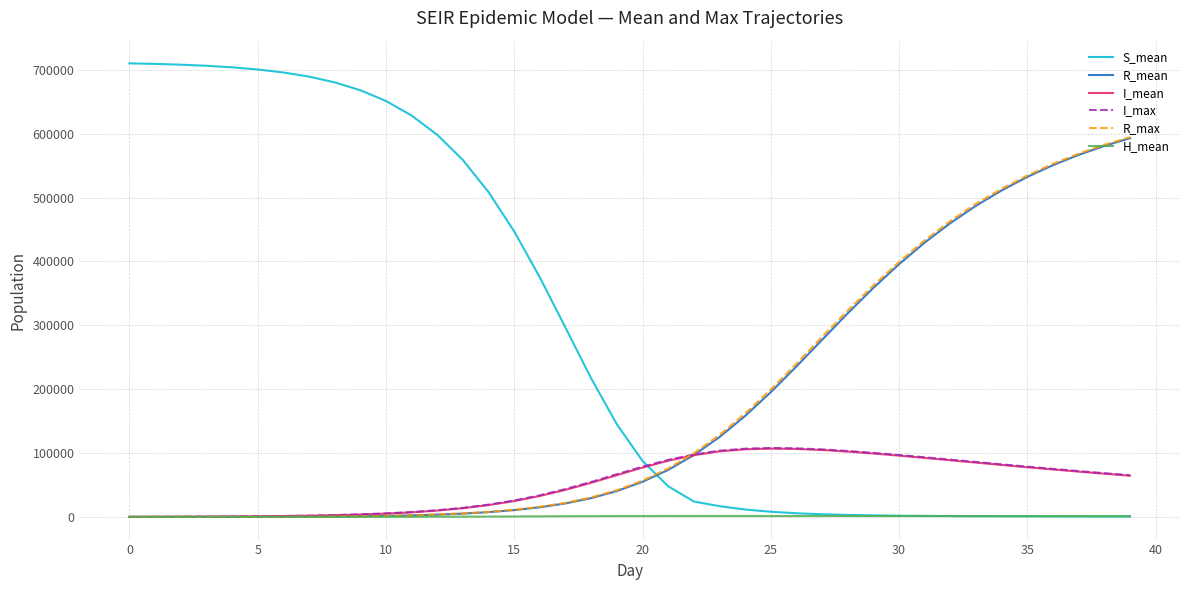

After their last crossing, which series has the higher values: I_mean or S_mean?

I_mean